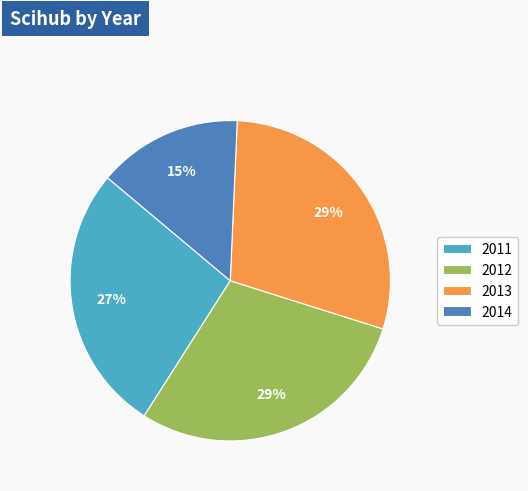

To the nearest percent, what percentage of the pie is 2011?

27%